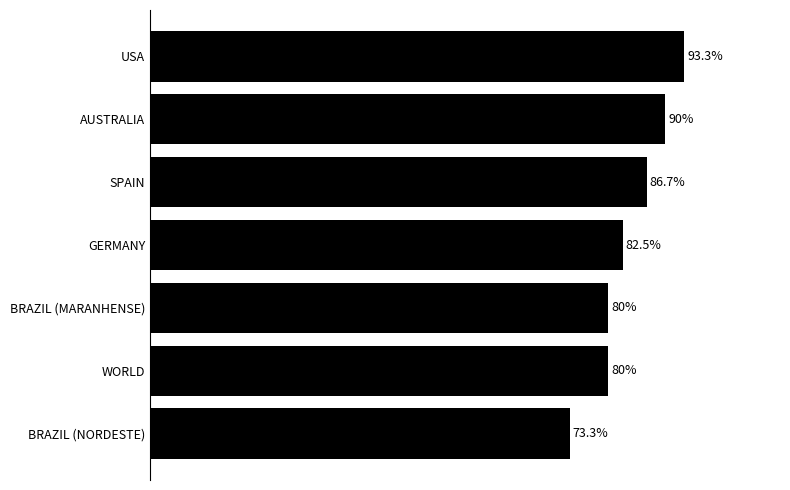

At which category does the chart reach its peak across all series?

USA